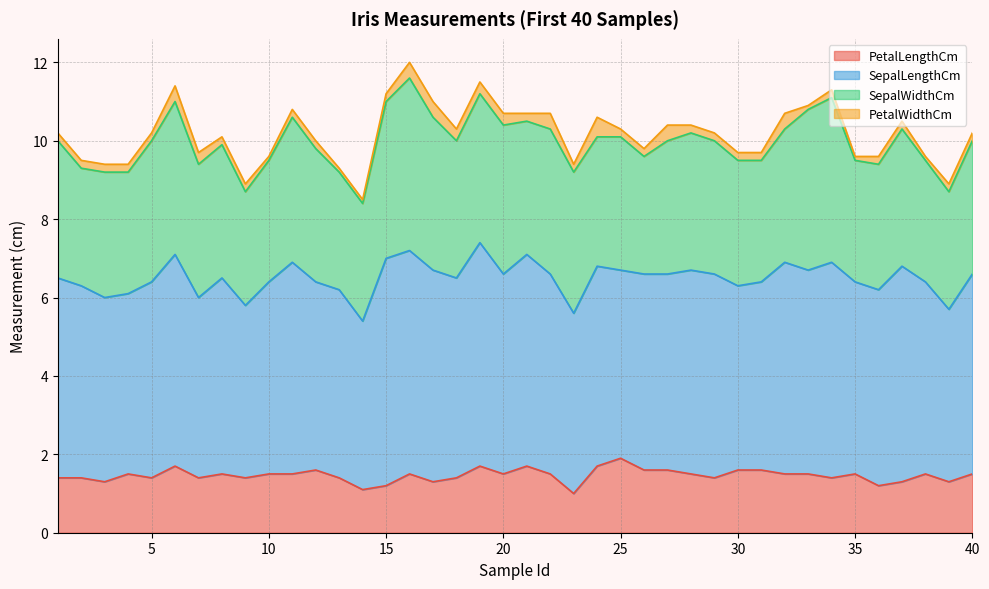

What is the approximate value of SepalWidthCm at 30?

3.2